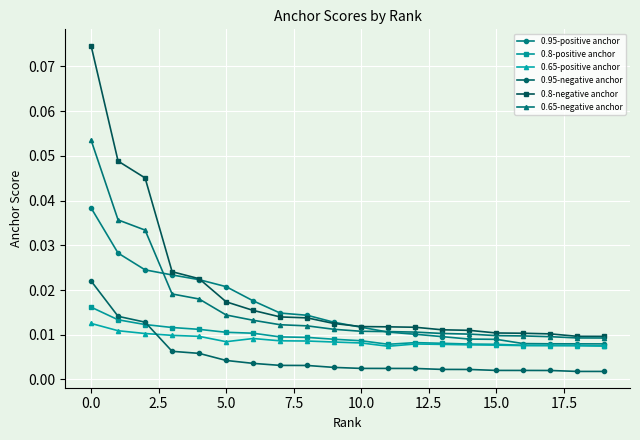

How many categories are shown in the chart?

20